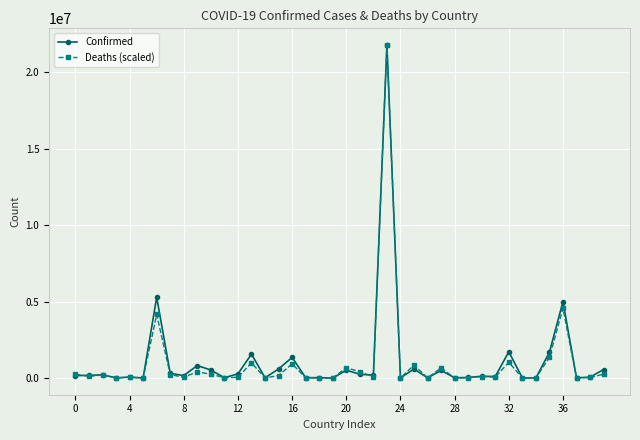

Which series has the widest spread of values?

Deaths (scaled)